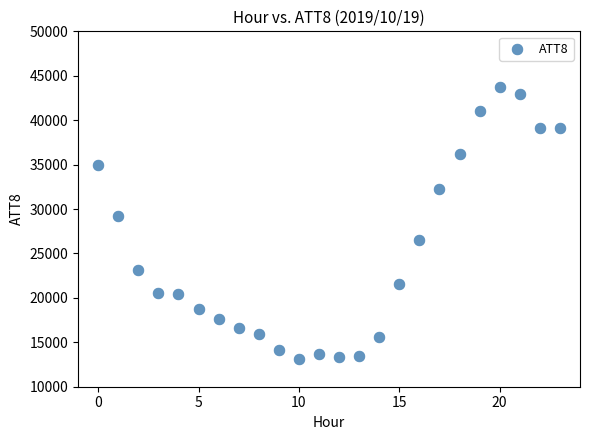

What Y value in the scatter plot is closest to 28400?

29200